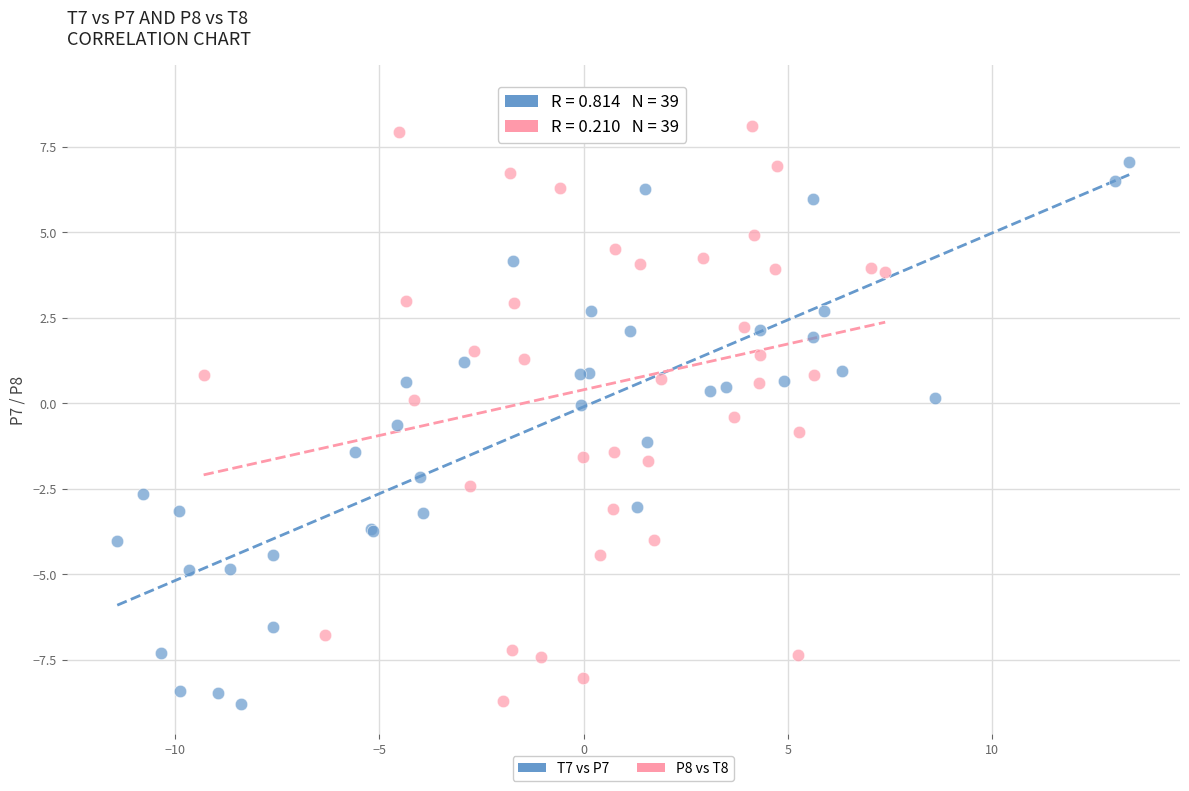

Which series has the largest Y range (max minus min)?

P8 vs T8